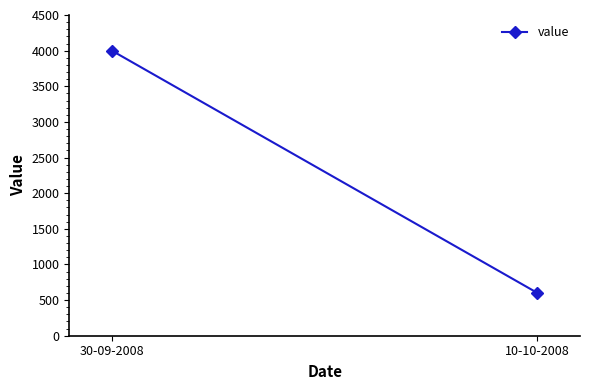

Reading right to left, list all the values displayed in this chart.

10-10-2008=600	30-09-2008=4000